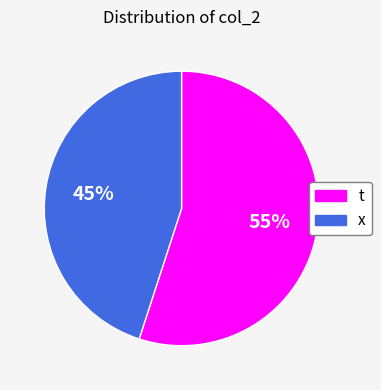

Combined, do x and t account for over 50%?

Yes